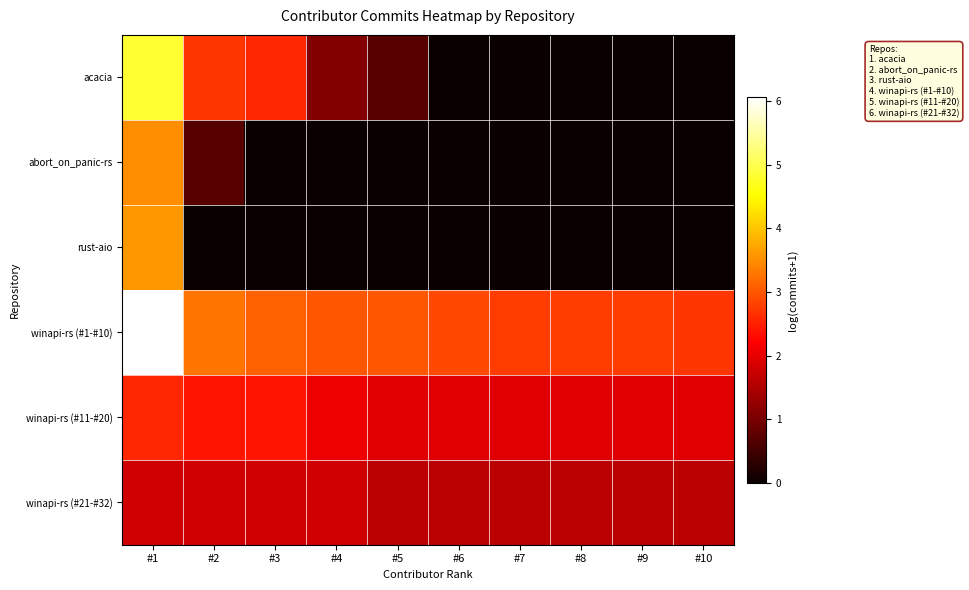

Which category has the lowest value across all series?

#6